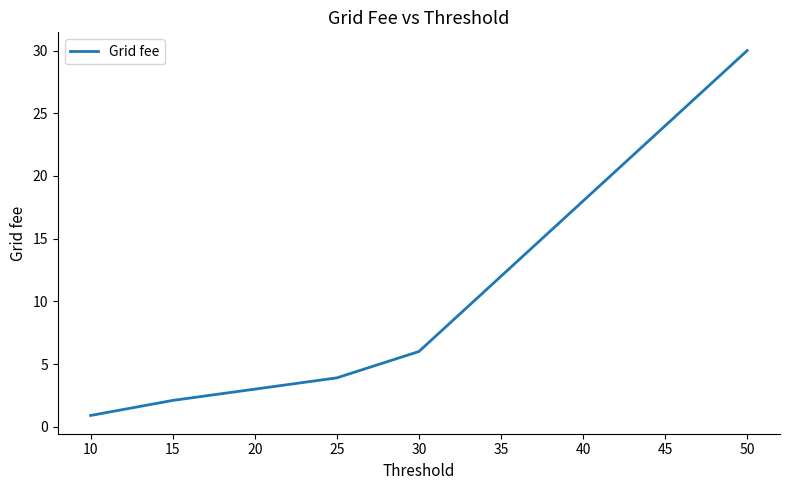

How many series are shown in this chart?

1